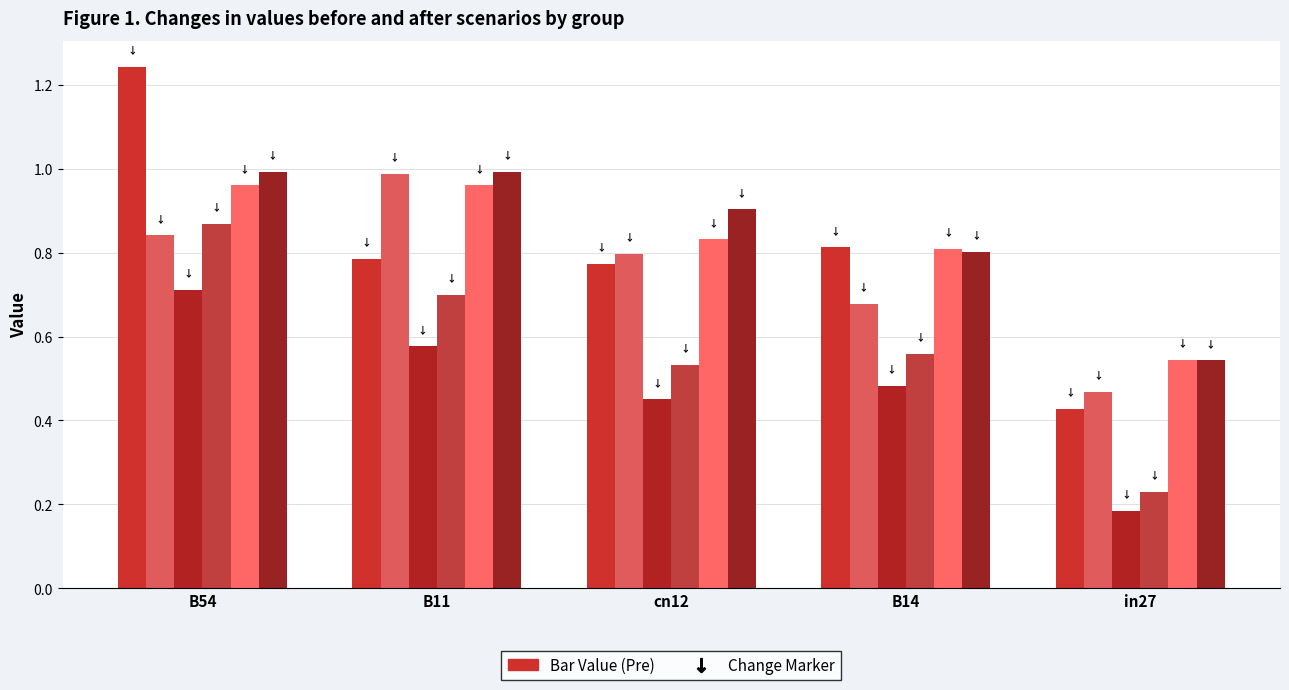

What is the label of the 2nd bar from the left?

B11